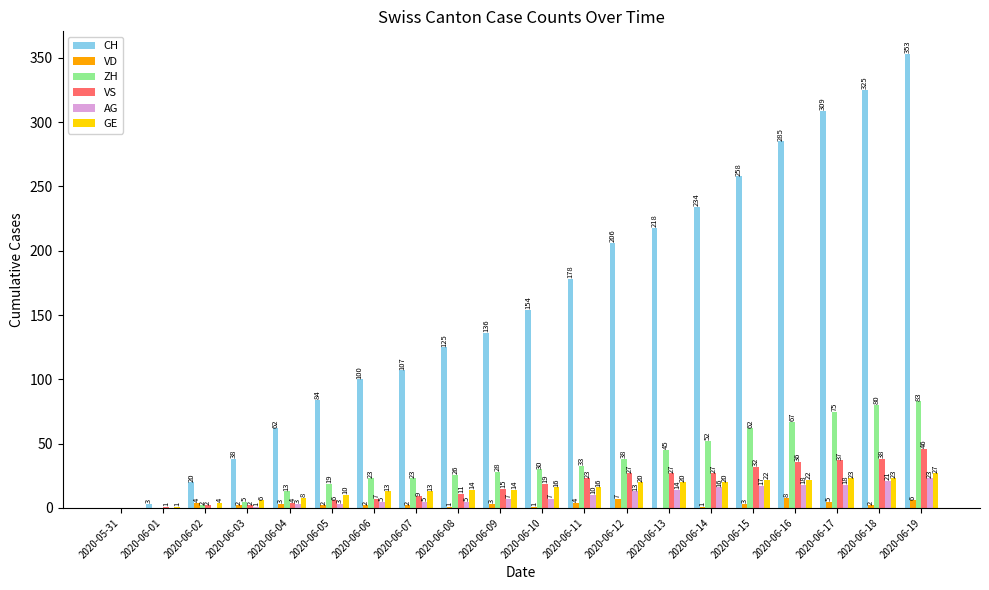

What is the sum of all GE values?

292